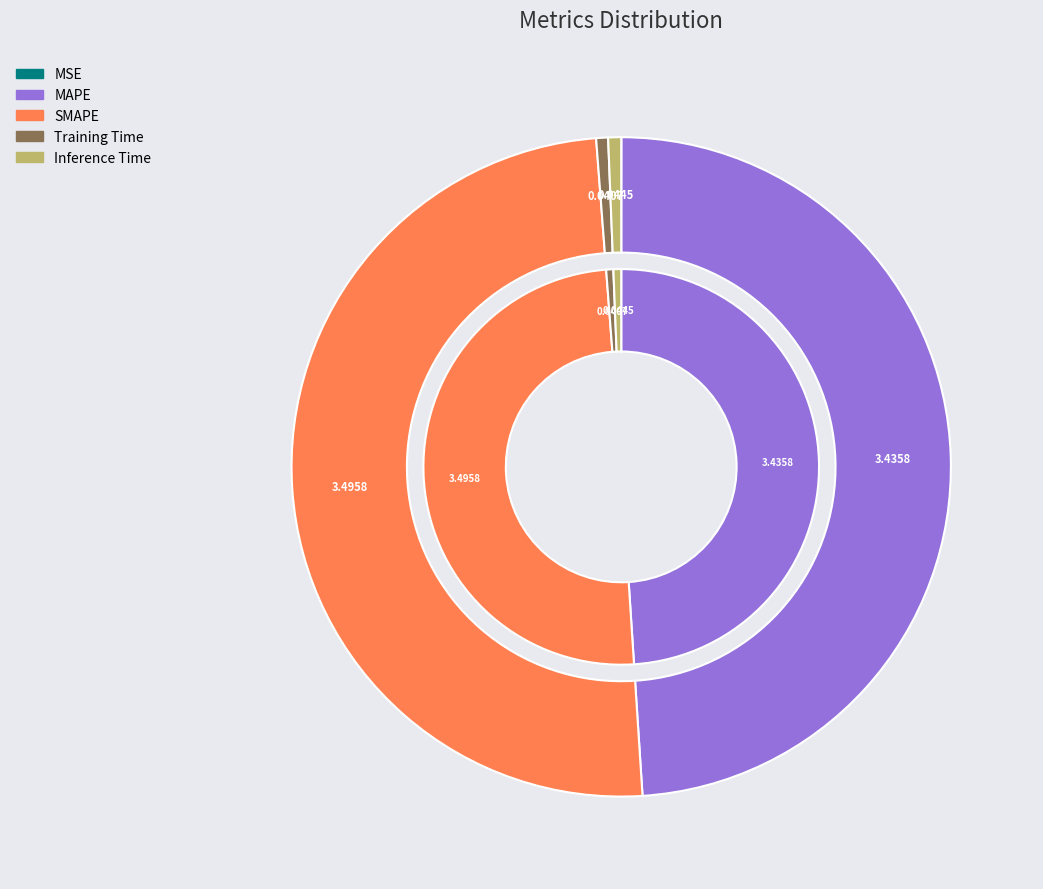

To the nearest percent, what is the average slice percentage?

20%